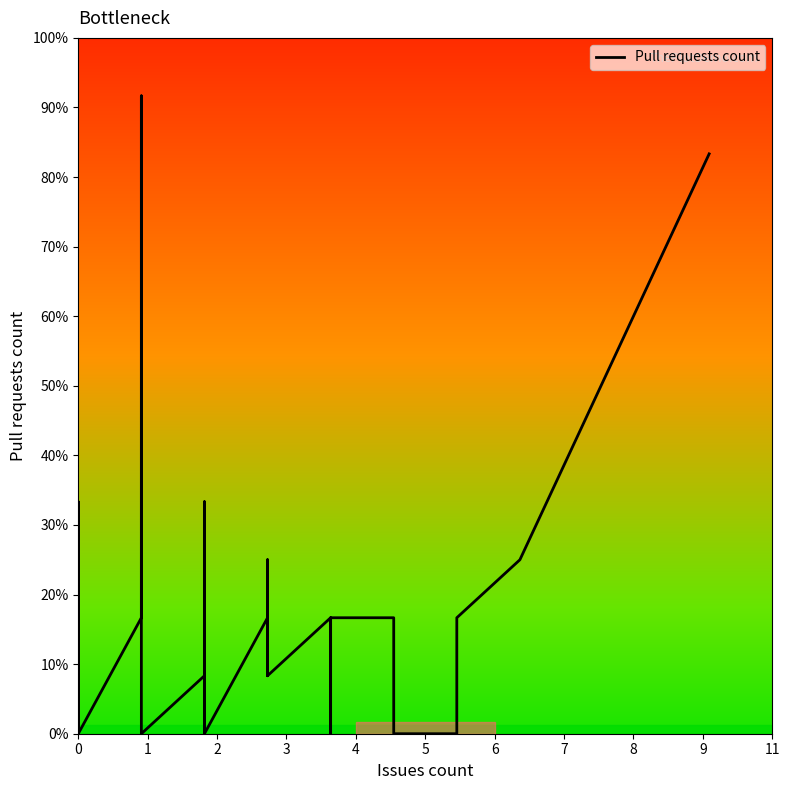

How many interior local peaks (higher than both neighbors) does the data have?

8